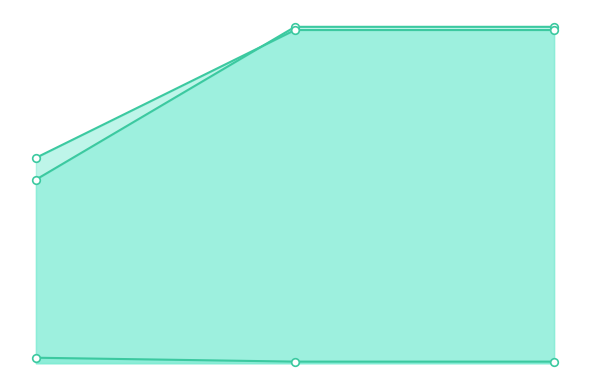

Is the value of labelid_line at 8138 greater than the value of songid_markers at 8138?

No